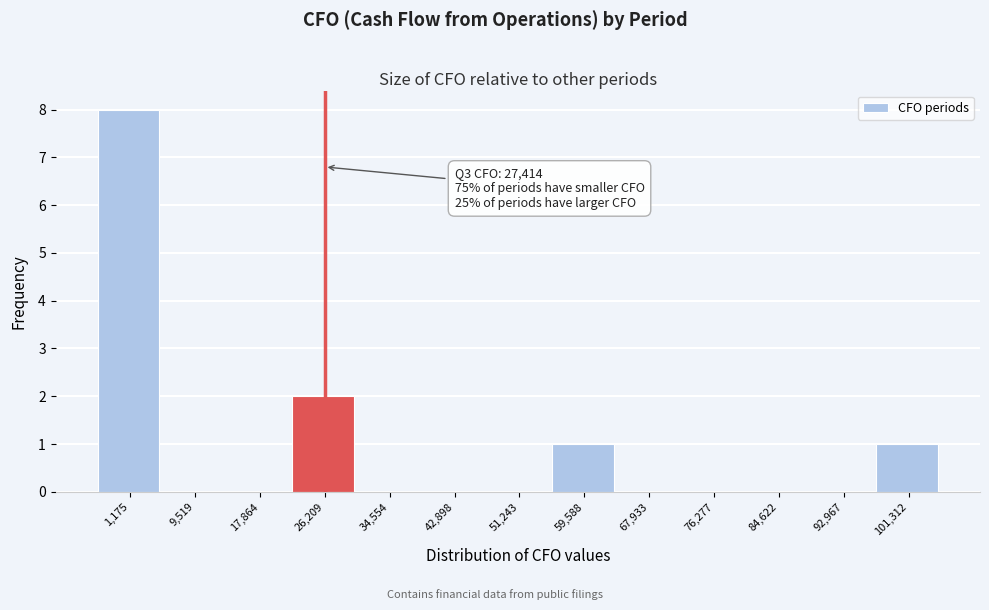

Reading left to right, list all the values displayed in this chart.

1,175=8	9,519=0	17,864=0	26,209=2	34,554=0	42,898=0	51,243=0	59,588=1	67,933=0	76,277=0	84,622=0	92,967=0	101,312=1